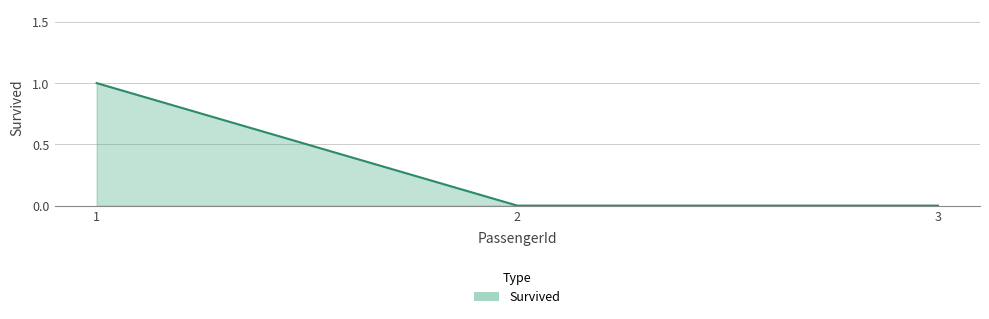

Reading right to left, extract all data points from this chart.

0	0	1